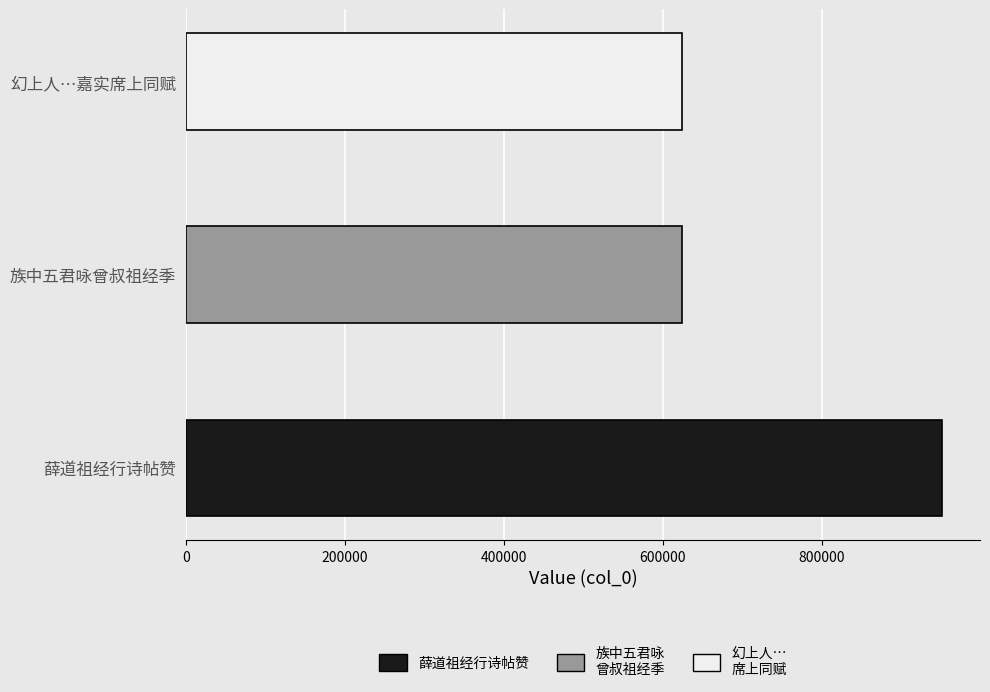

What is the difference between the maximum and minimum values?

327229